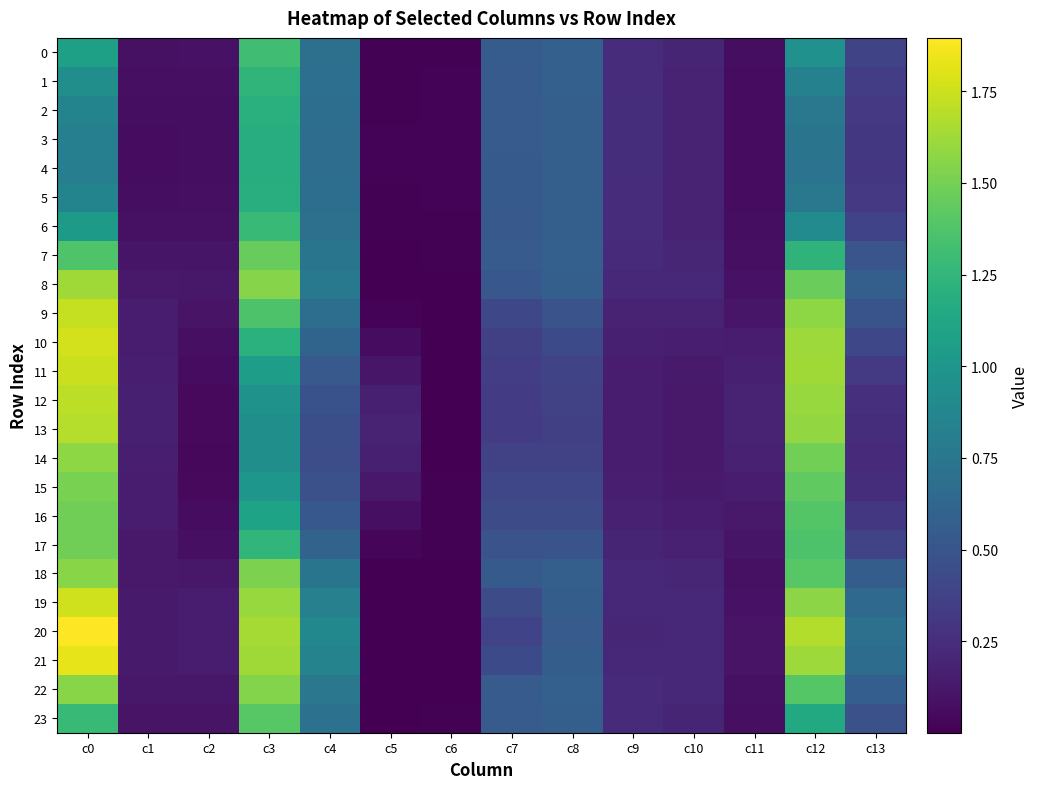

What is the difference between the highest and lowest values at c1?

0.1